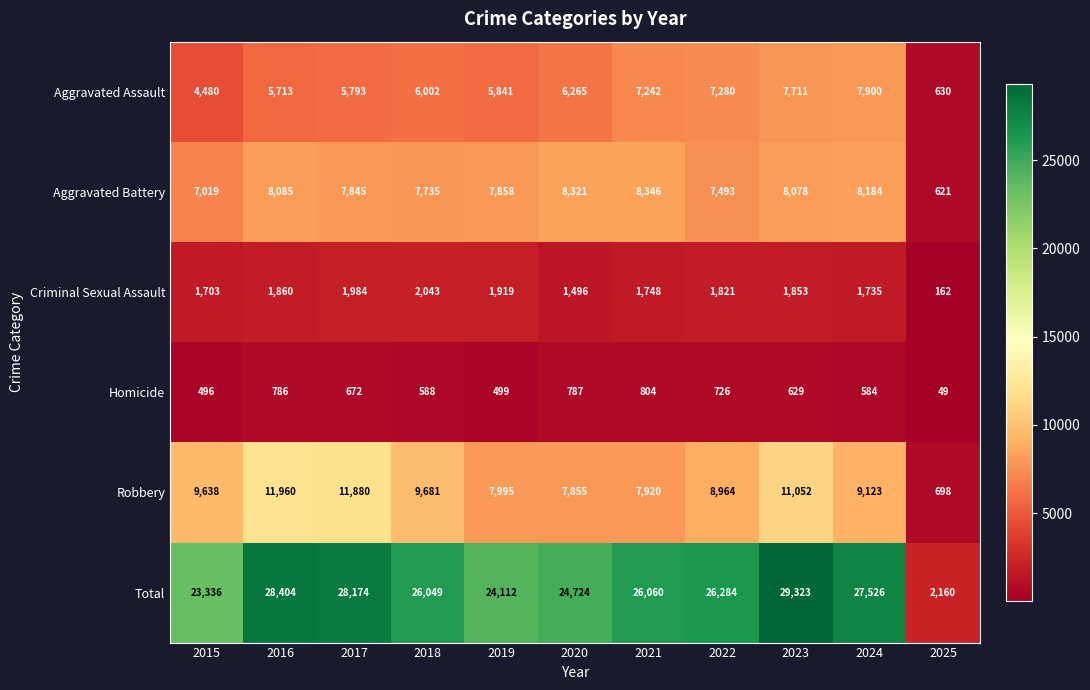

What value does the Criminal Sexual Assault series have at 2020, to the nearest 10?

1500